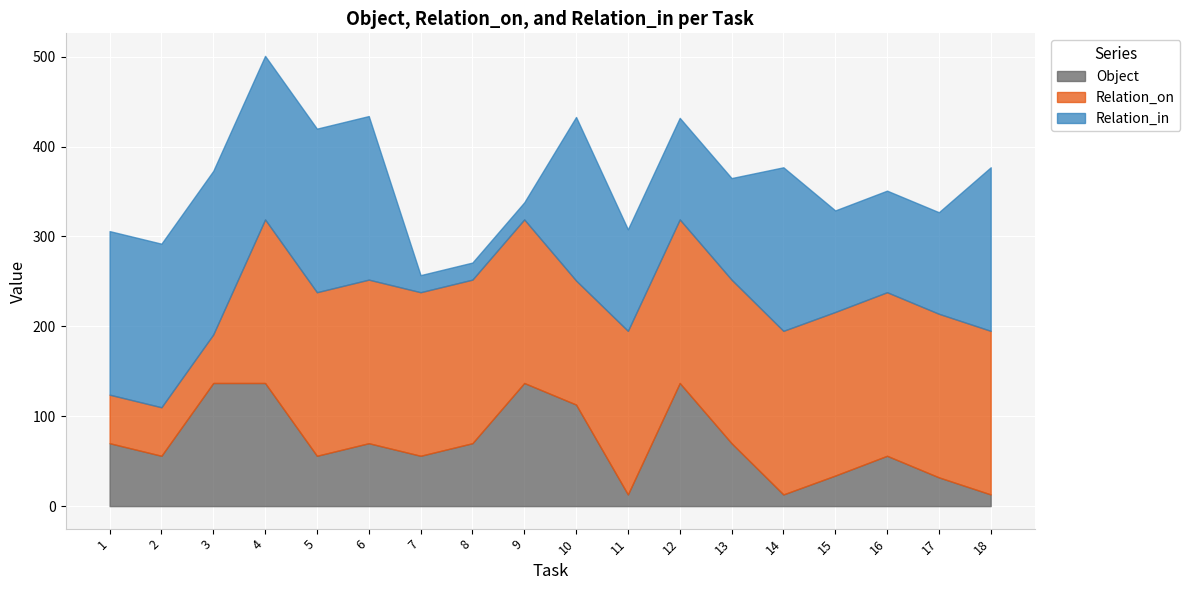

Which series changed the most between 8 and 18?

Relation_in